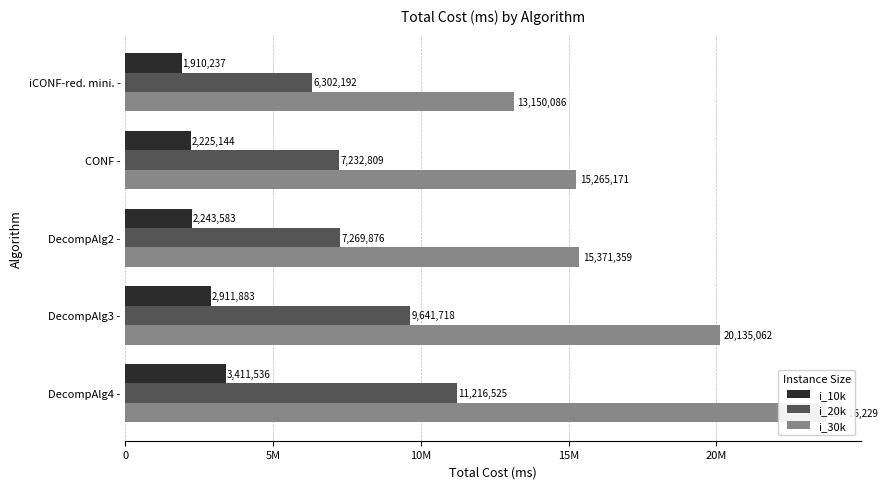

List the series in order of their peak value, highest first.

i_30k, i_20k, i_10k